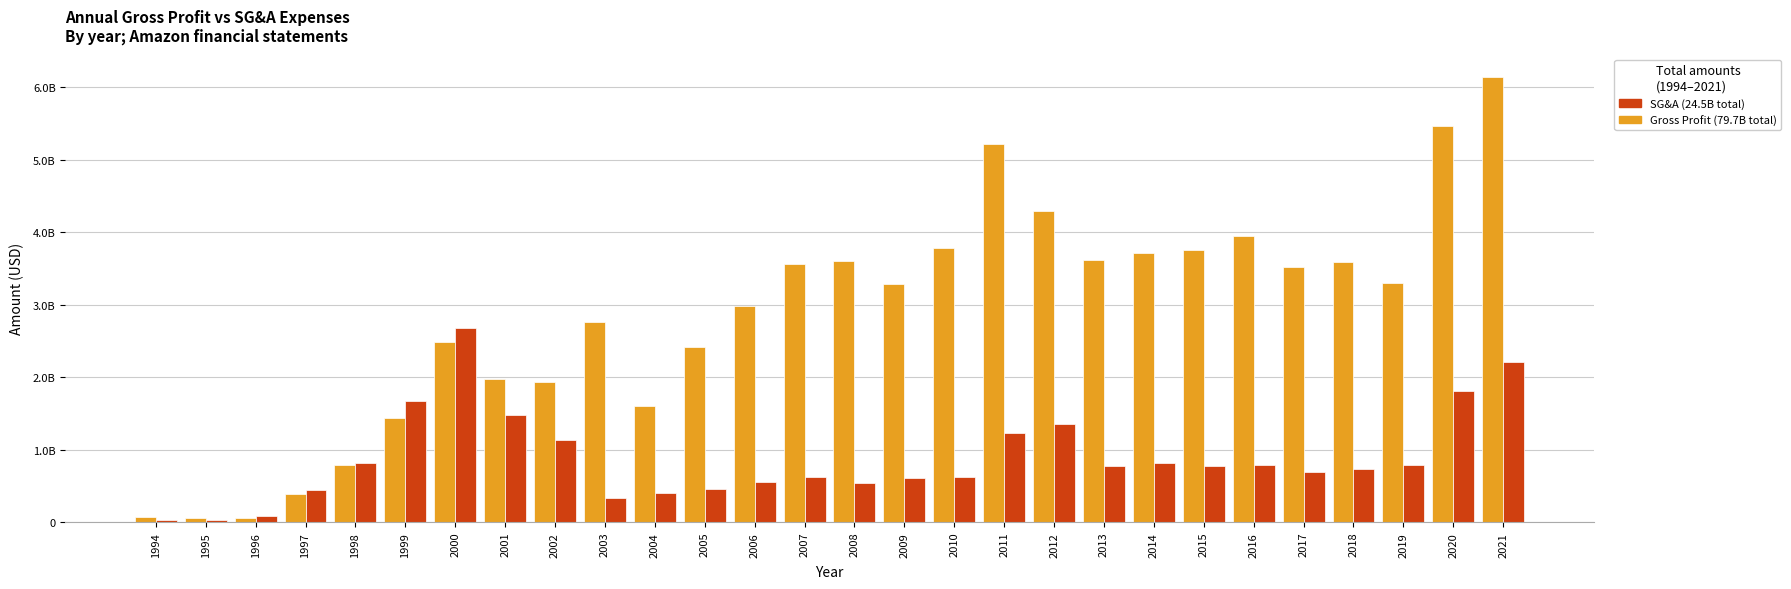

True or false: Selling, General and Administrative Exp. has a value of 362437289 at 2001.

False